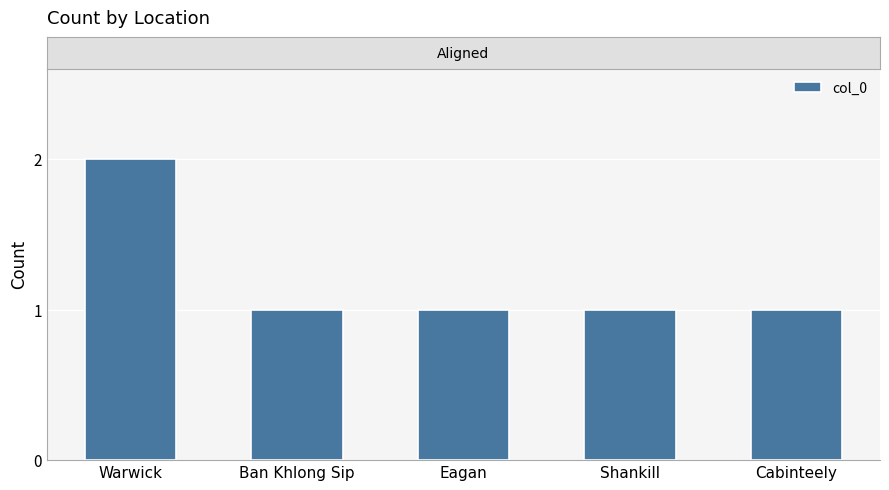

The chart shows a value of 2 at Eagan. True or false?

False